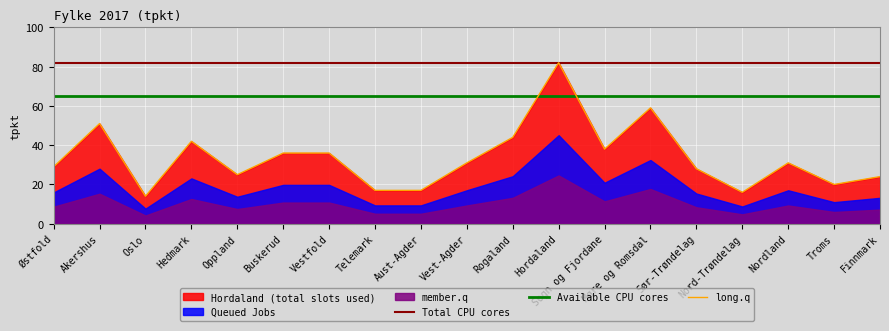

The Available CPU cores series shows 65 at Oppland. True or false?

True